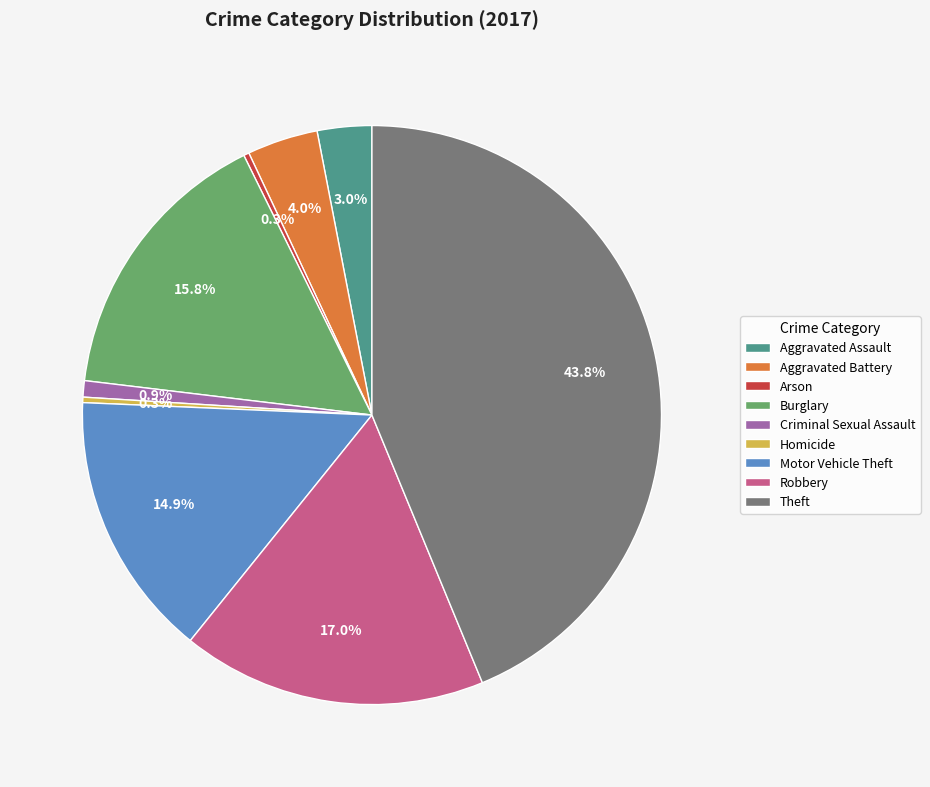

Combined, do Criminal Sexual Assault and Aggravated Battery account for over 50%?

No